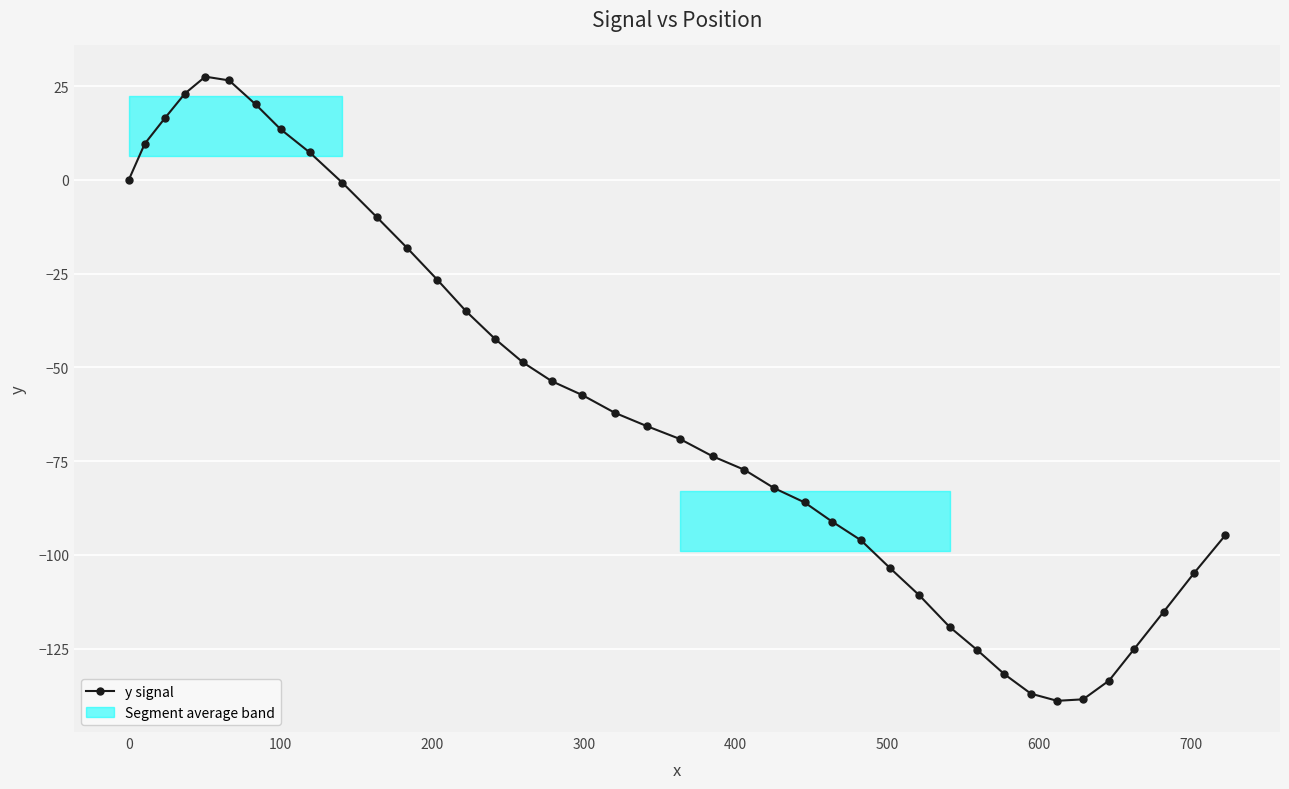

The y signal series shows 6.9 at 100. True or false?

False